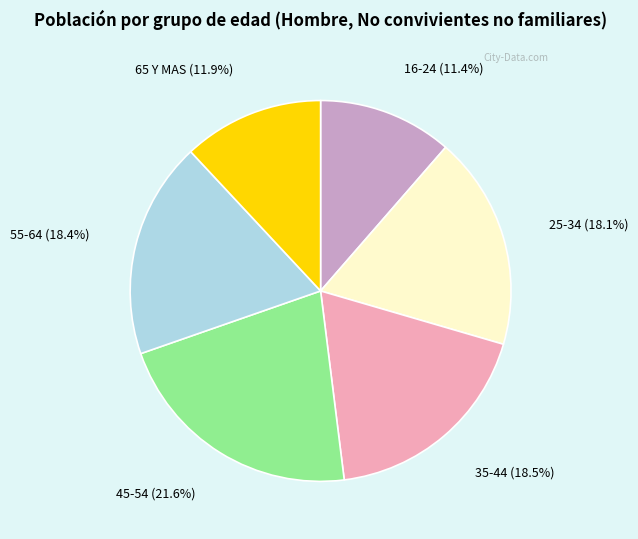

What is the smallest slice in the pie chart?

16-24